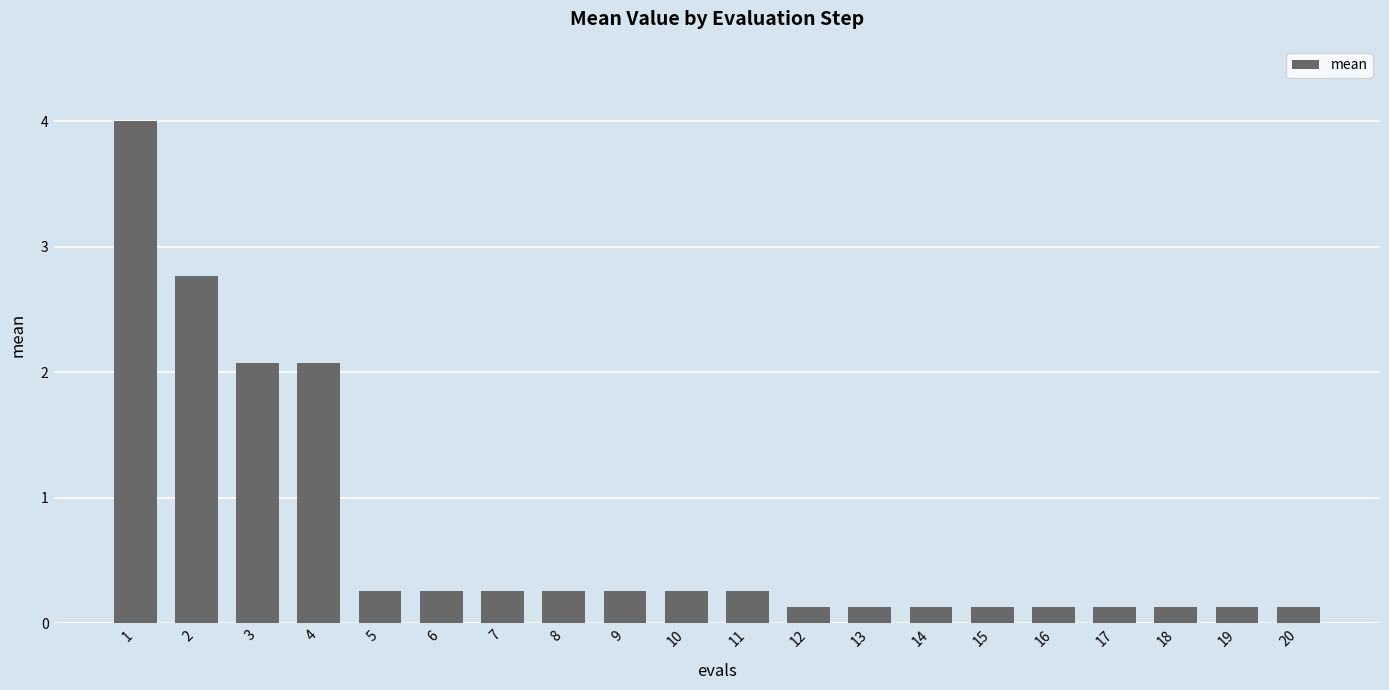

Which has a higher value, 3 or 8?

3